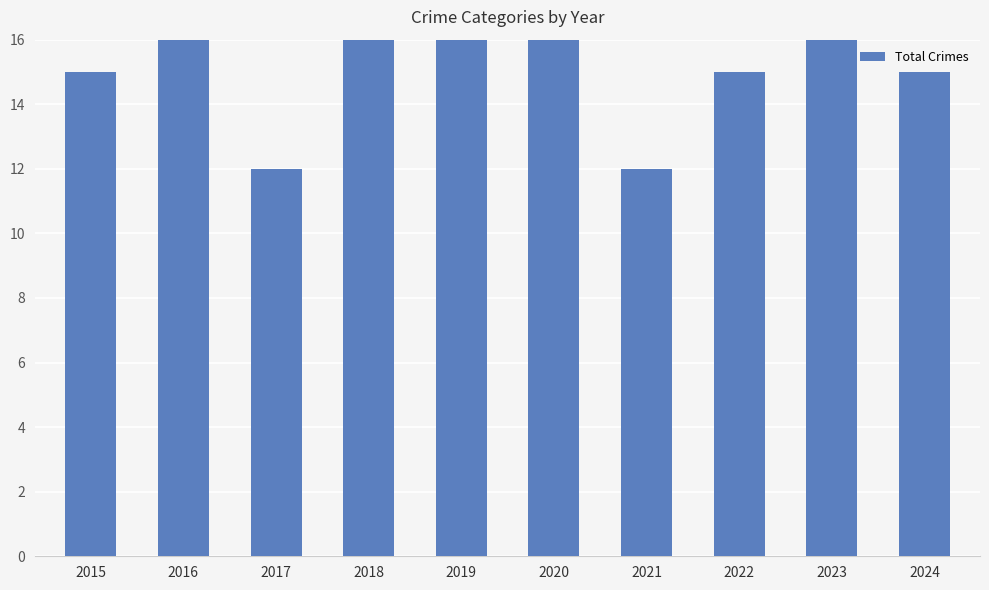

How many categories are shown in the chart?

10